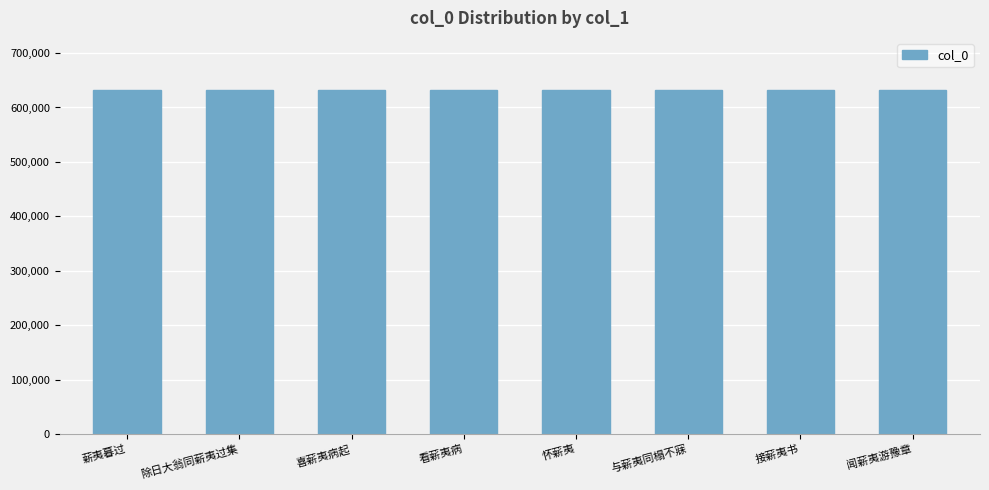

What is the maximum value shown in the chart?

632955